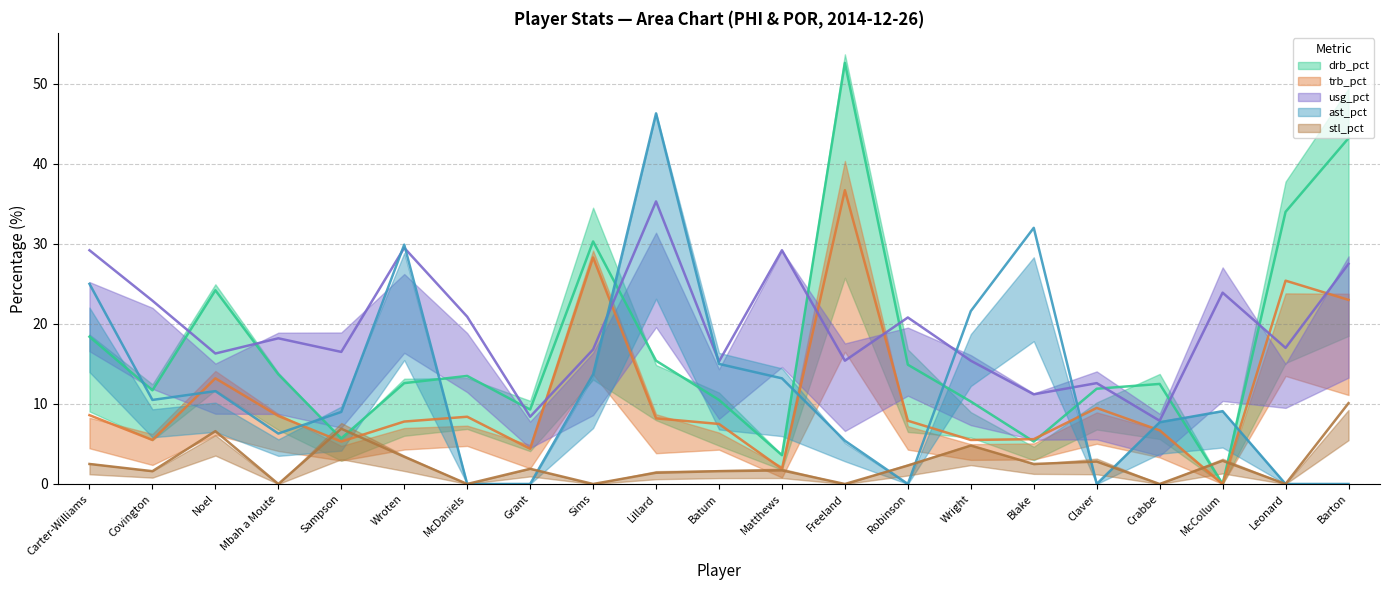

Is the value of usg_pct at Mbah a Moute greater than the value of drb_pct at Noel?

No